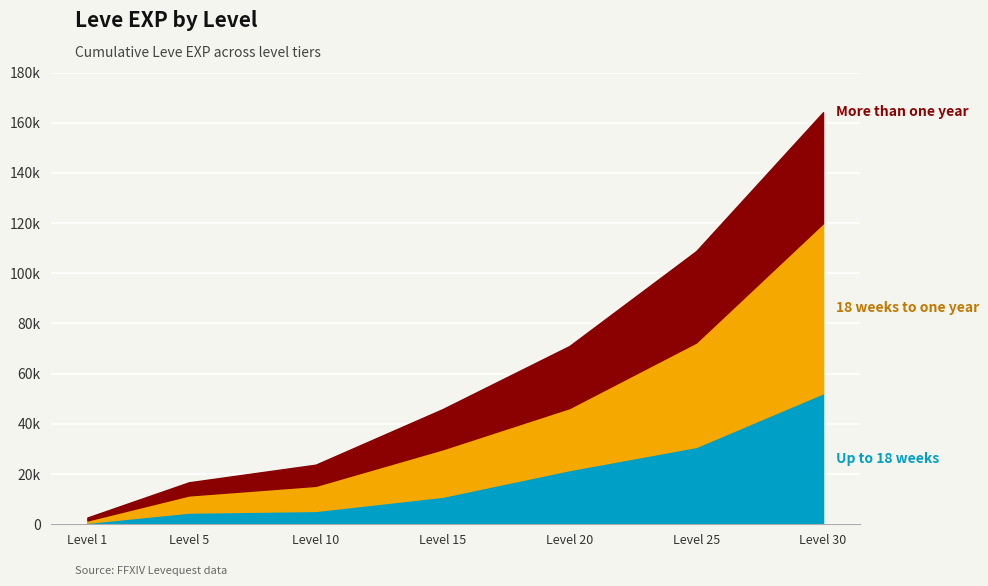

What is the minimum value shown in the chart?

630